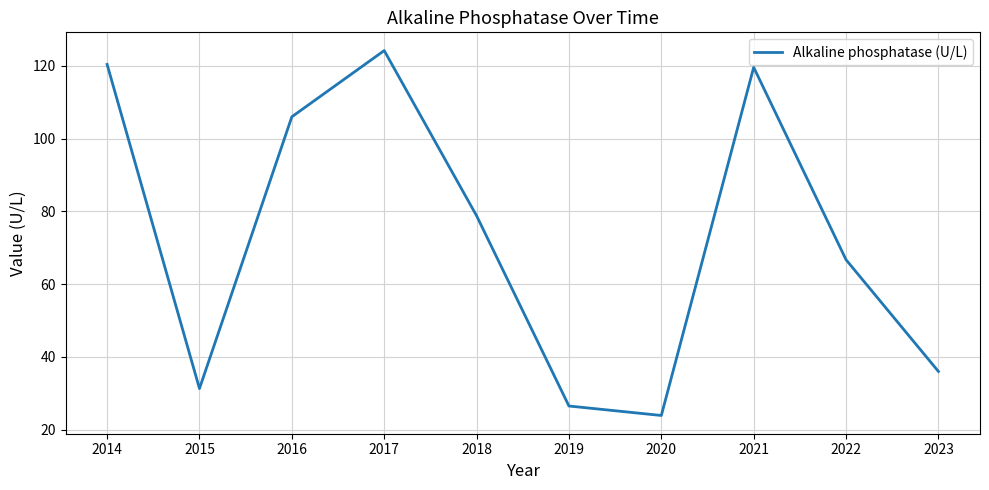

How many lines are shown in the chart?

1